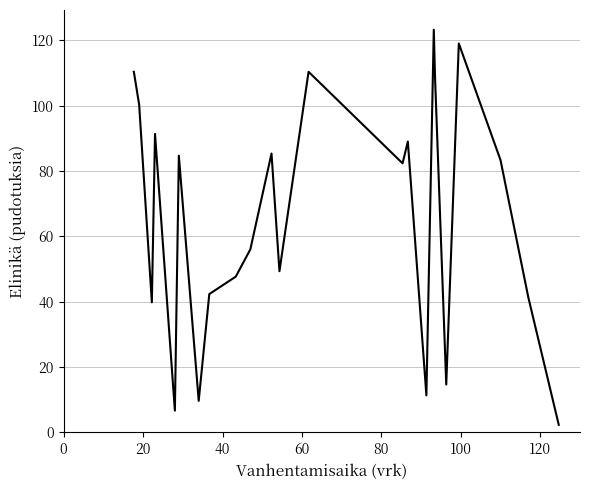

What is the difference between the maximum and minimum values?

120.9